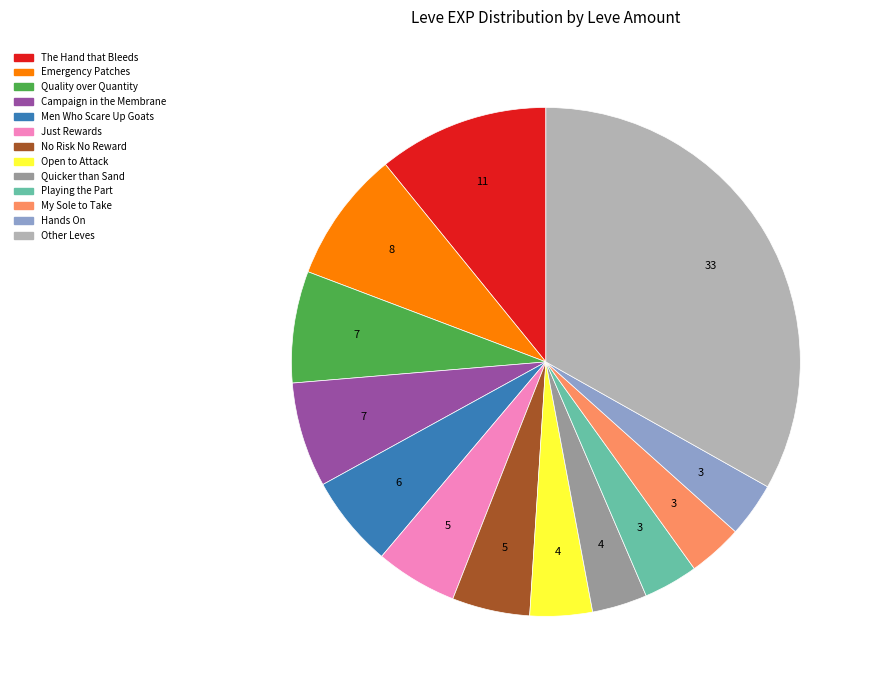

Is there a majority slice in this chart?

No